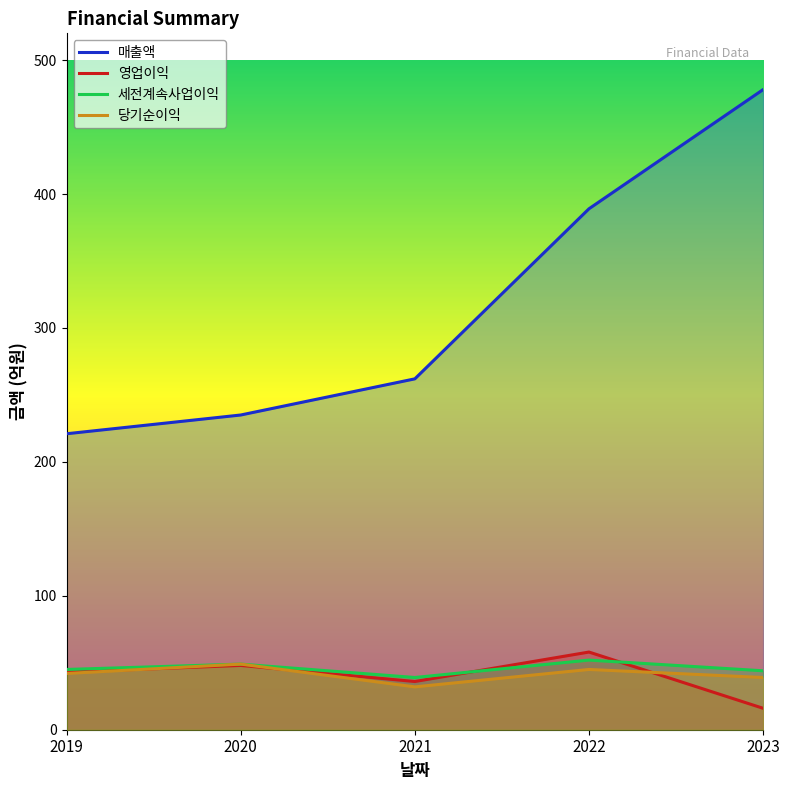

What is the value of the 영업이익 point at the 1st from the left?

43